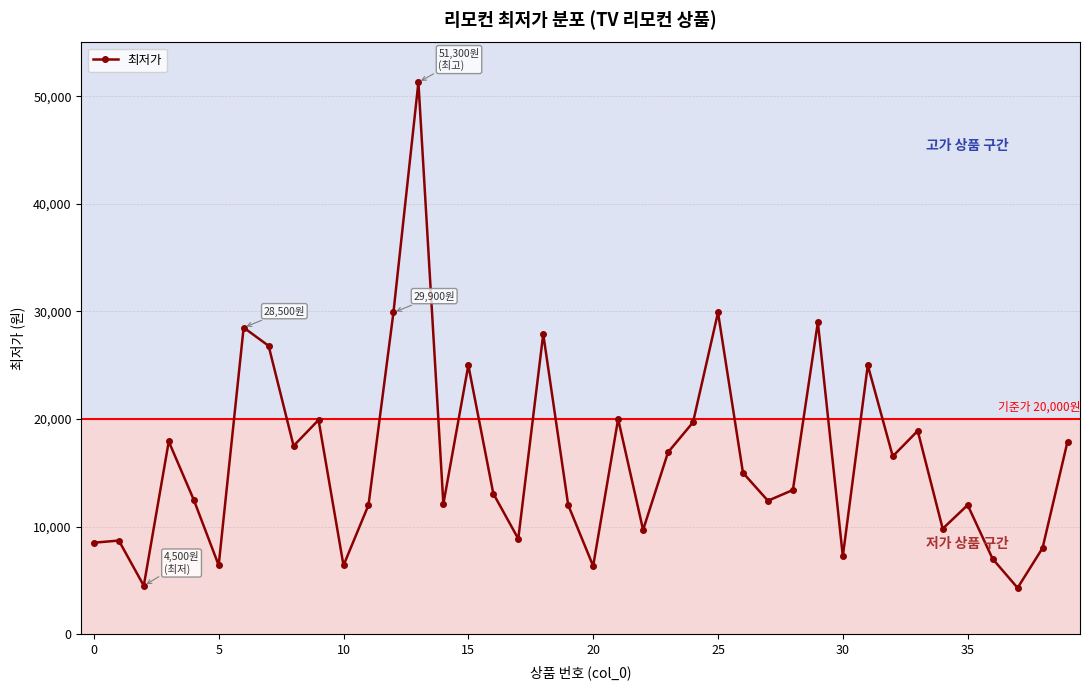

What is the minimum value shown in the chart?

4300